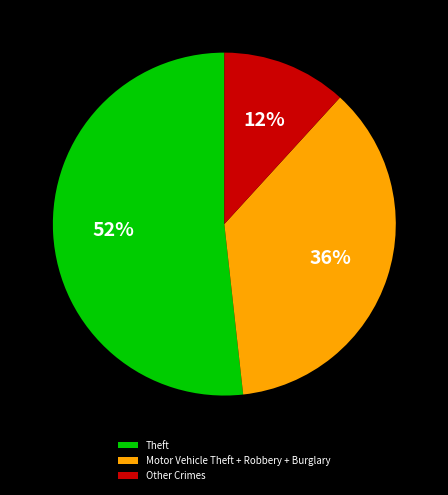

Do Theft and Other Crimes together represent more than half of the pie?

Yes